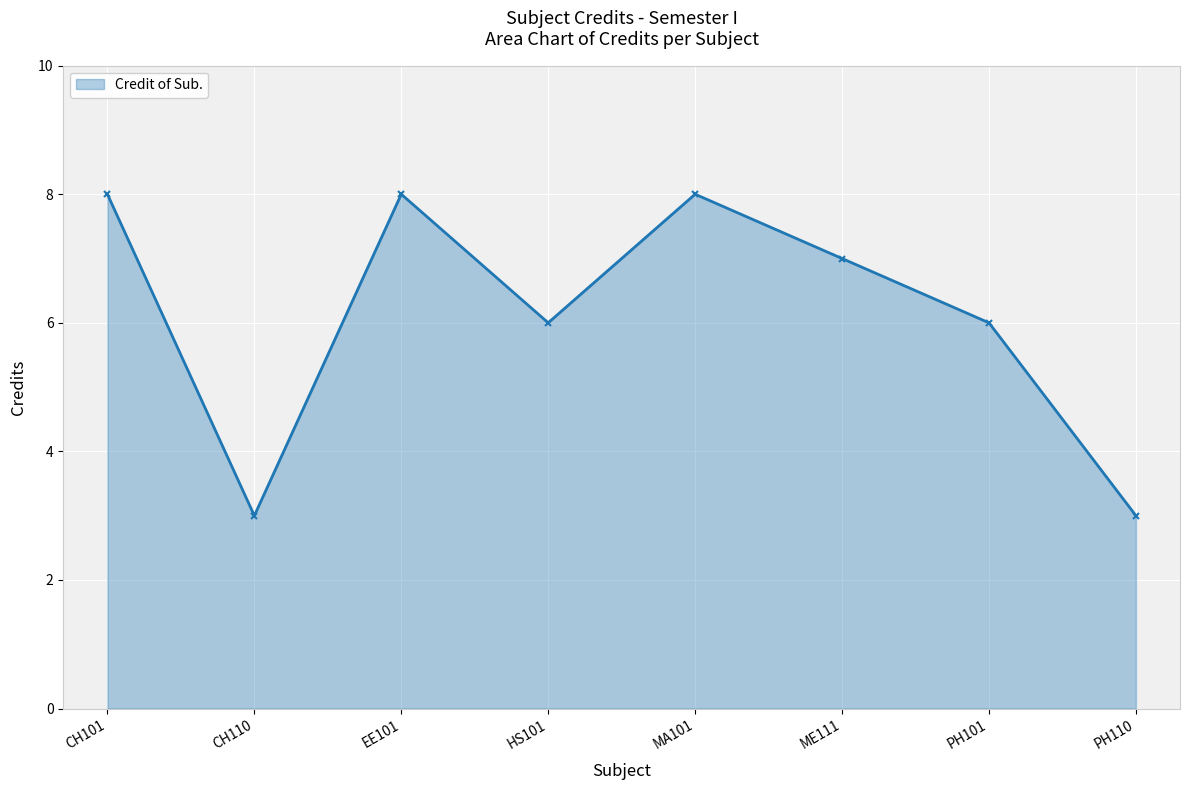

Is it true that the value at EE101 is 12?

False